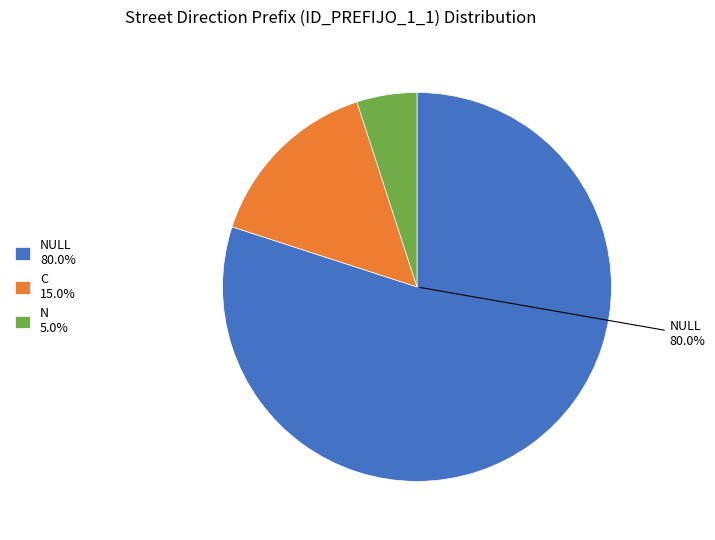

Approximately how many times larger is the value at NULL 80.0% compared to N 5.0%?

16.0